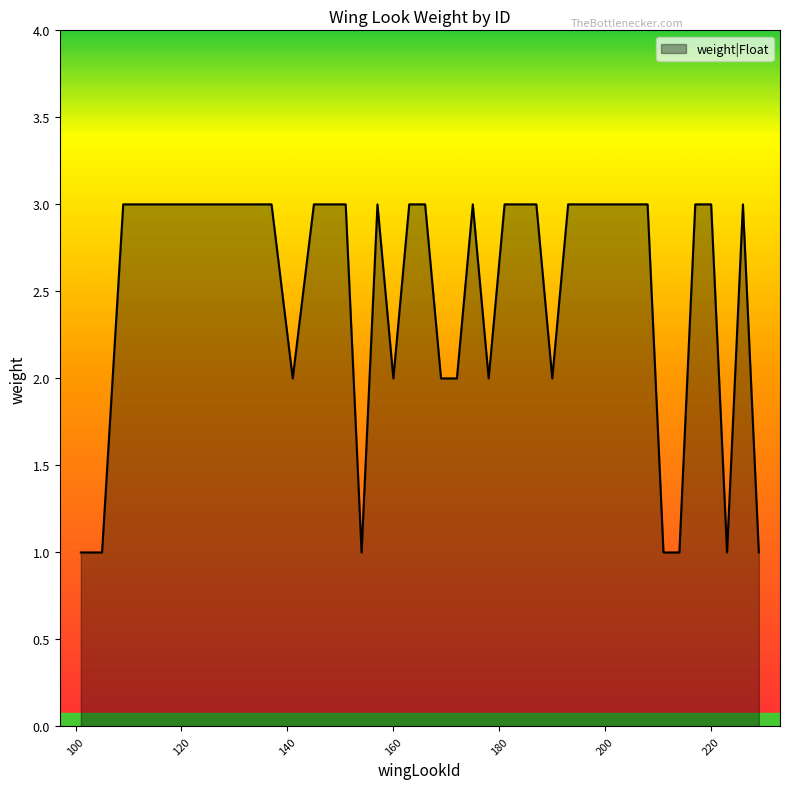

What is the greatest value displayed?

3